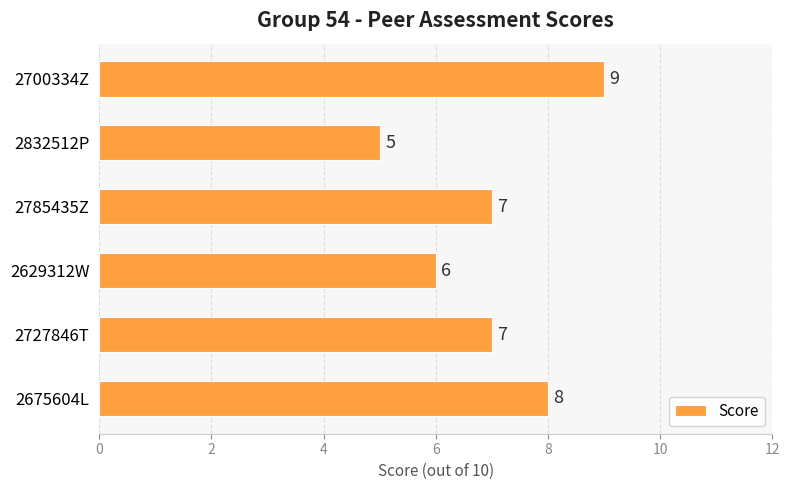

What is the difference between the second highest and minimum values?

3